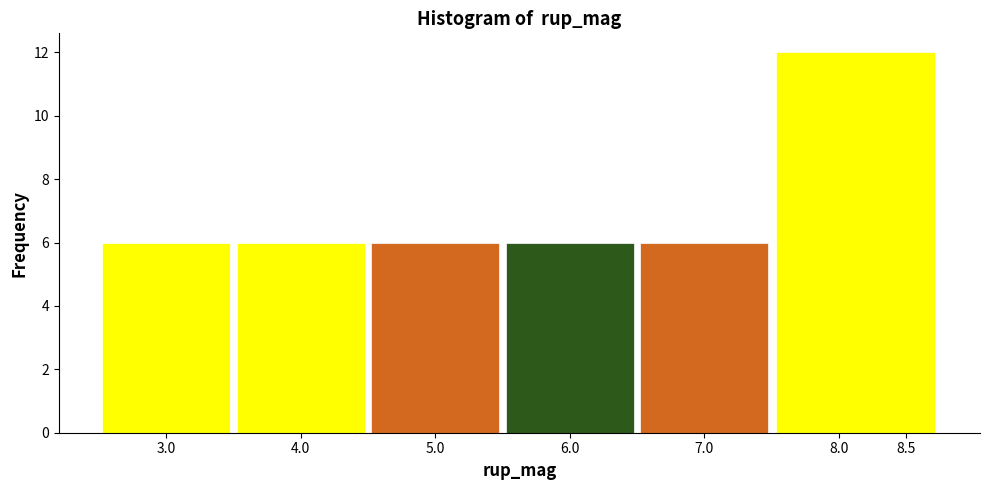

How tall is the bar that spans 7.50 to 8.75 on the x-axis? The values are not printed on the chart, so give them approximately, as read against the axis.

12